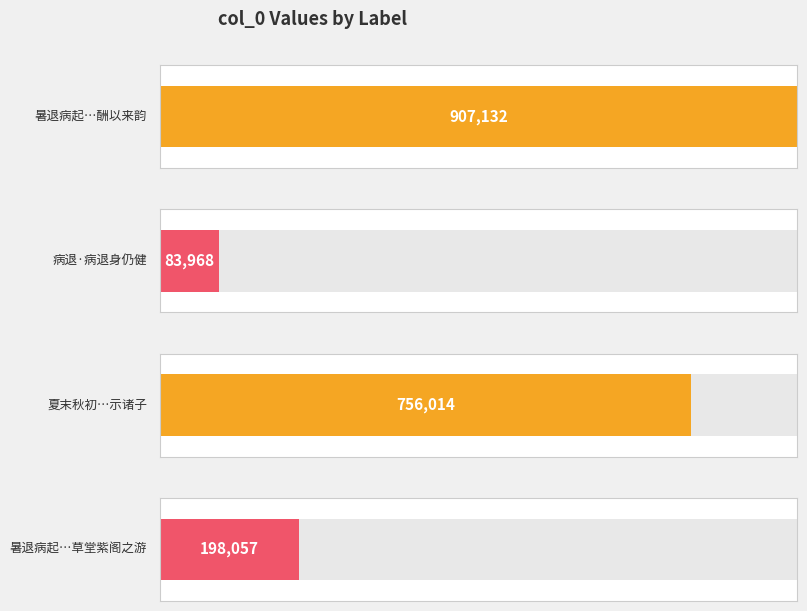

What is the approximate value at 暑退病起沐罢倦卧得芸叟诗招为草堂紫阁之游, to the nearest 100?

198100